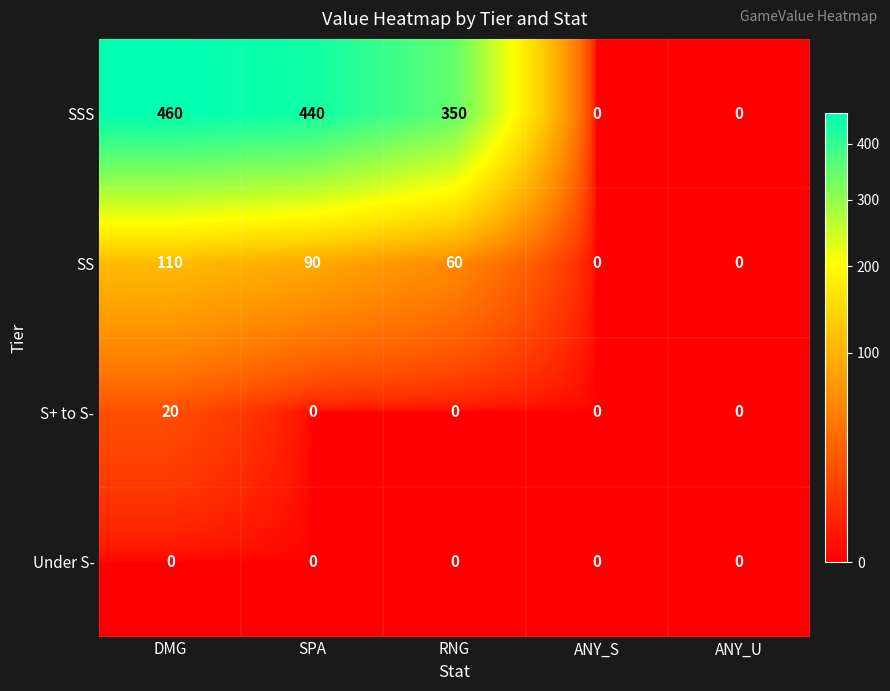

Reading left to right, list all the values displayed in this chart.

SSS: 460	440	350	0	0
SS: 110	90	60	0	0
S+ to S-: 20	0	0	0	0
Under S-: 0	0	0	0	0